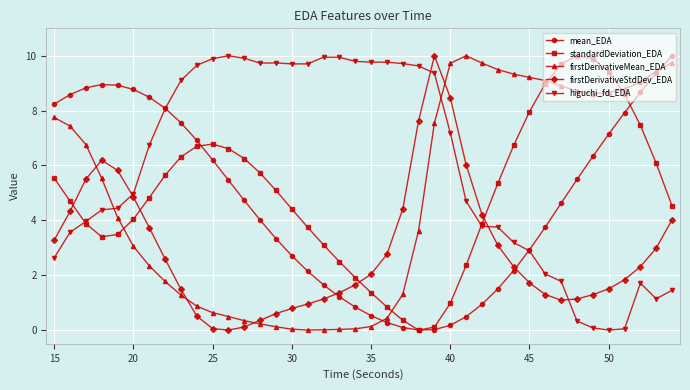

What is the difference between the maximum and minimum values in the mean_EDA series?

10.0